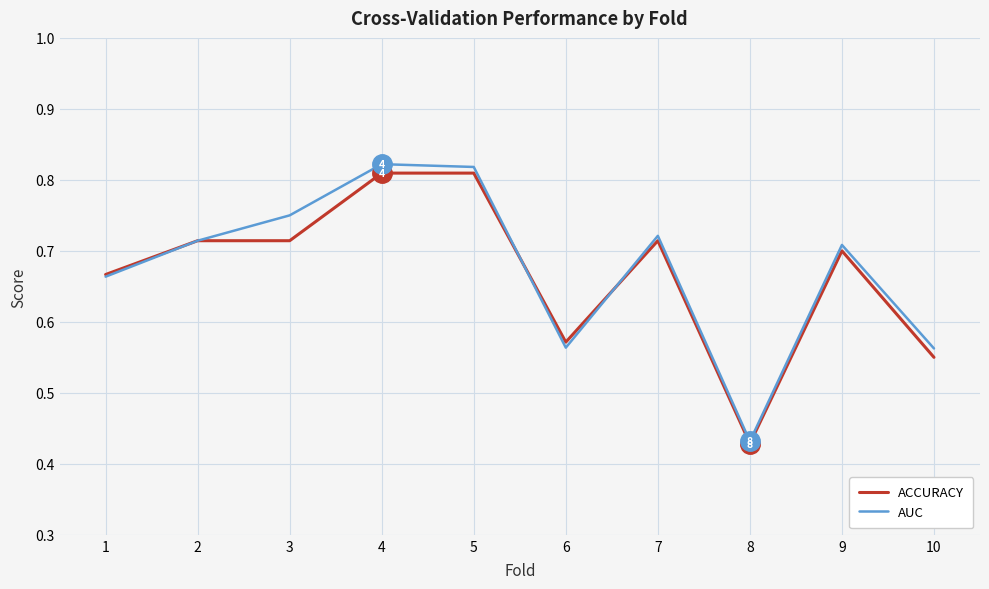

What is the difference between the second highest and second lowest values in the AUC series?

0.3